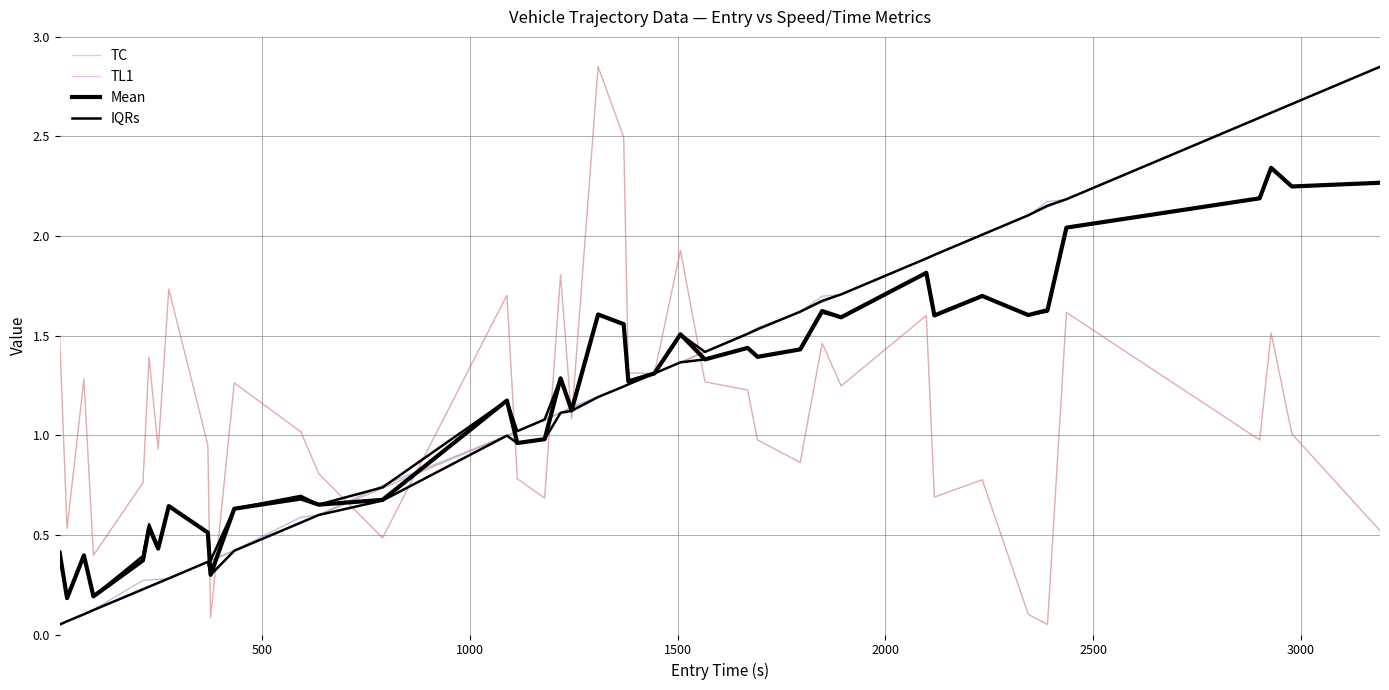

What is the minimum value for IQRs?

0.1